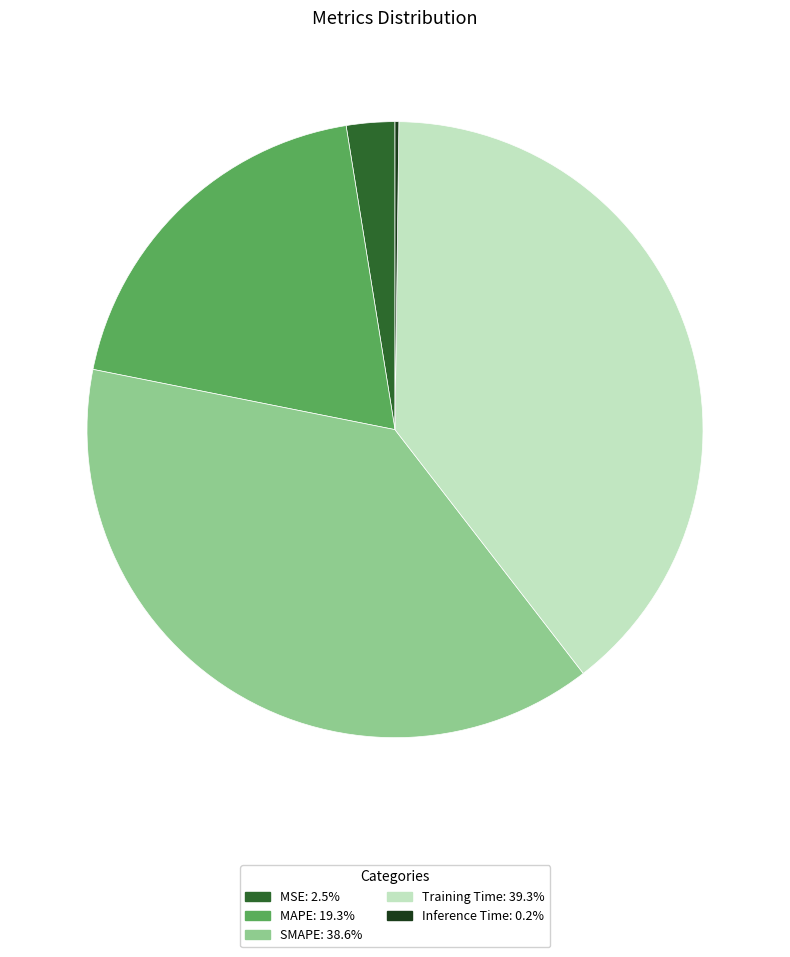

Is SMAPE the majority of the pie?

No